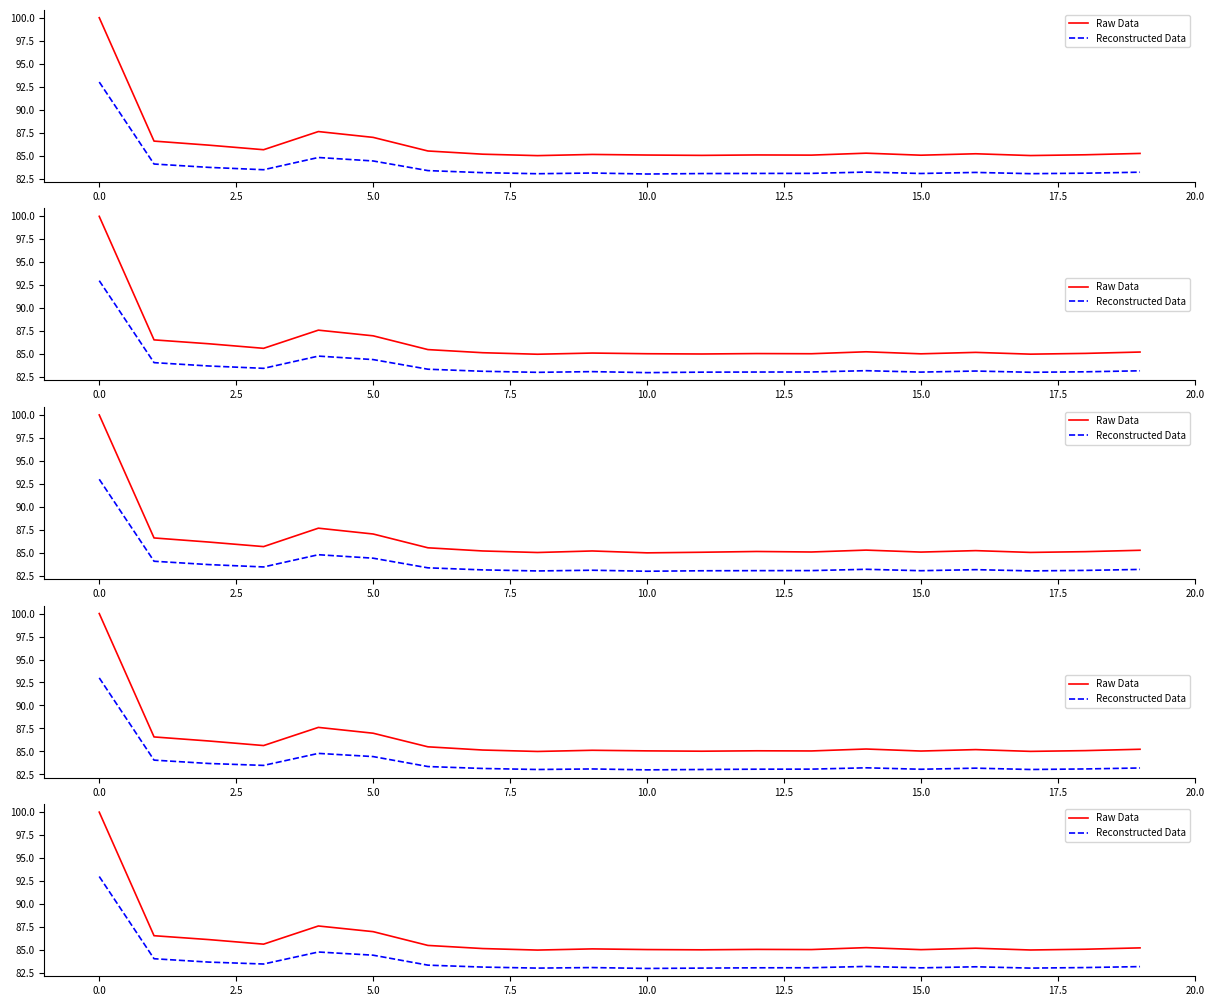

True or false: Reconstructed Data has a value of 129.3 at 0.0.

False